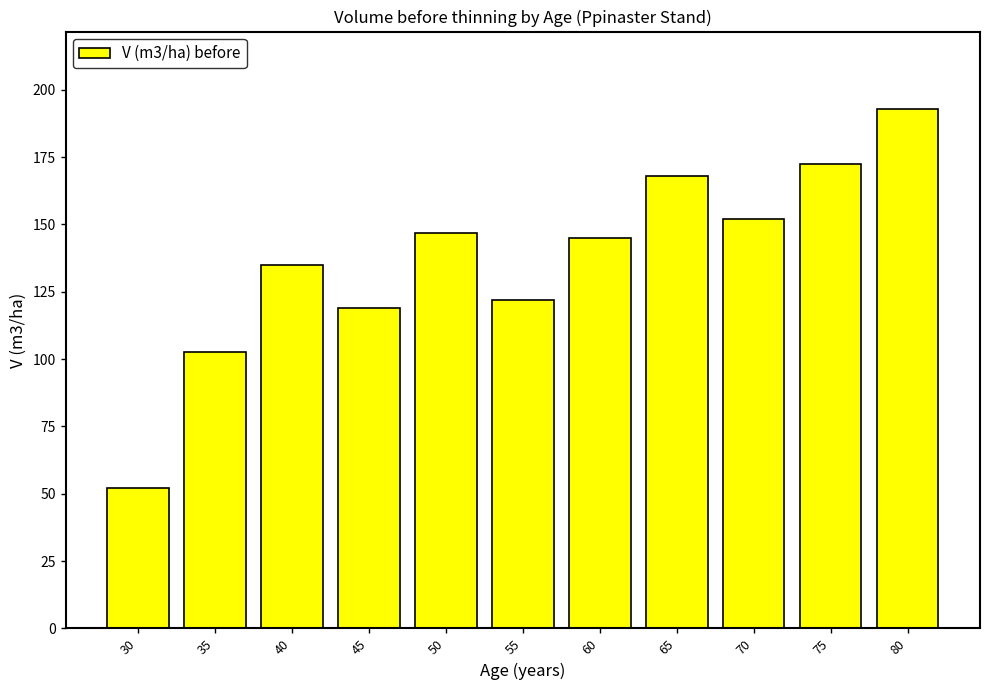

What is the value of the 9th bar from the left?

151.8